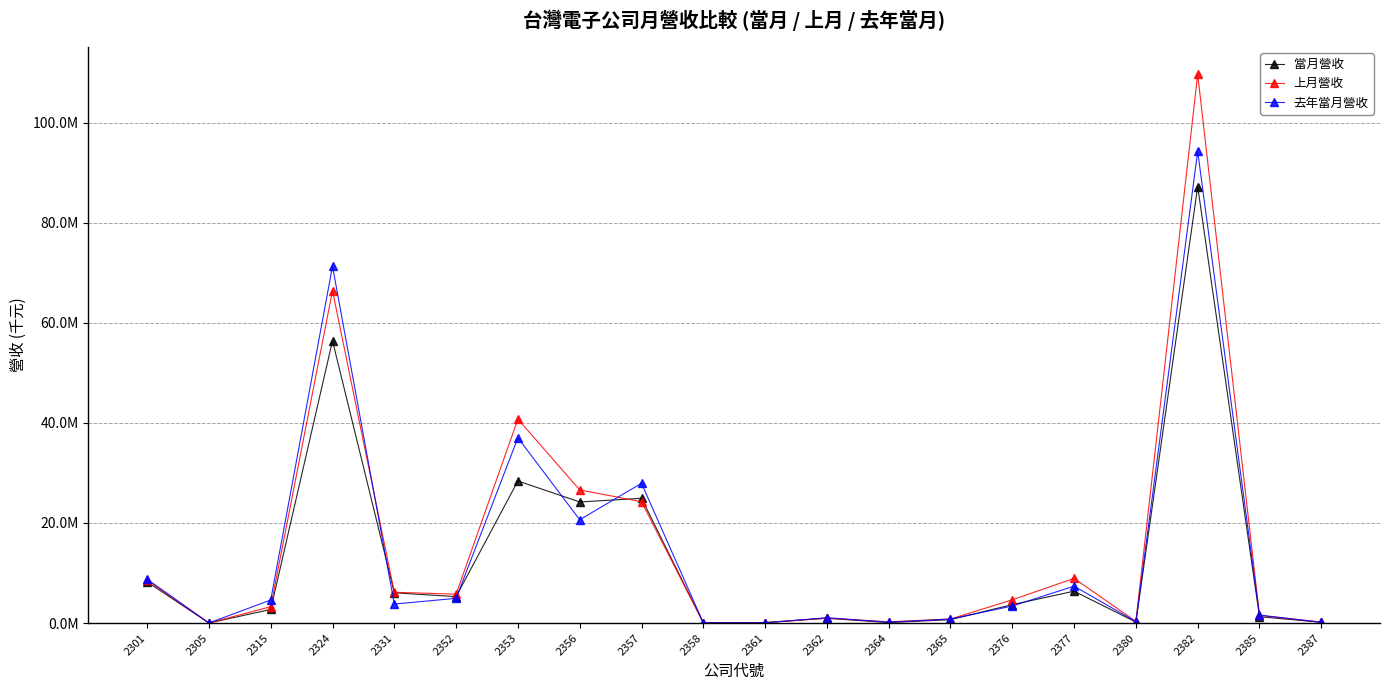

What is the difference between the second highest and second lowest values in the 當月營收 series?

56370098